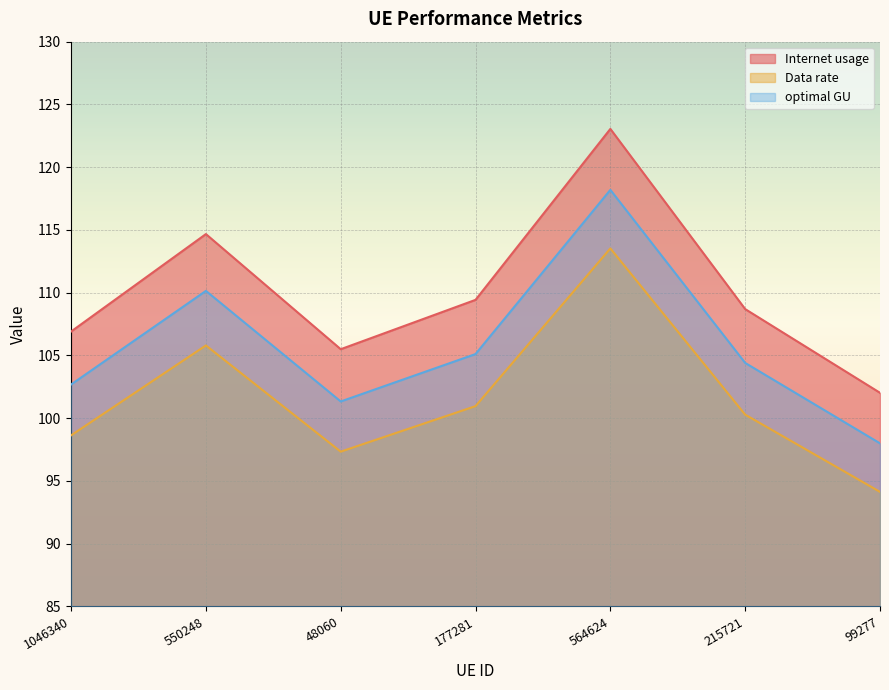

Does the chart display data point markers on the line(s)?

No